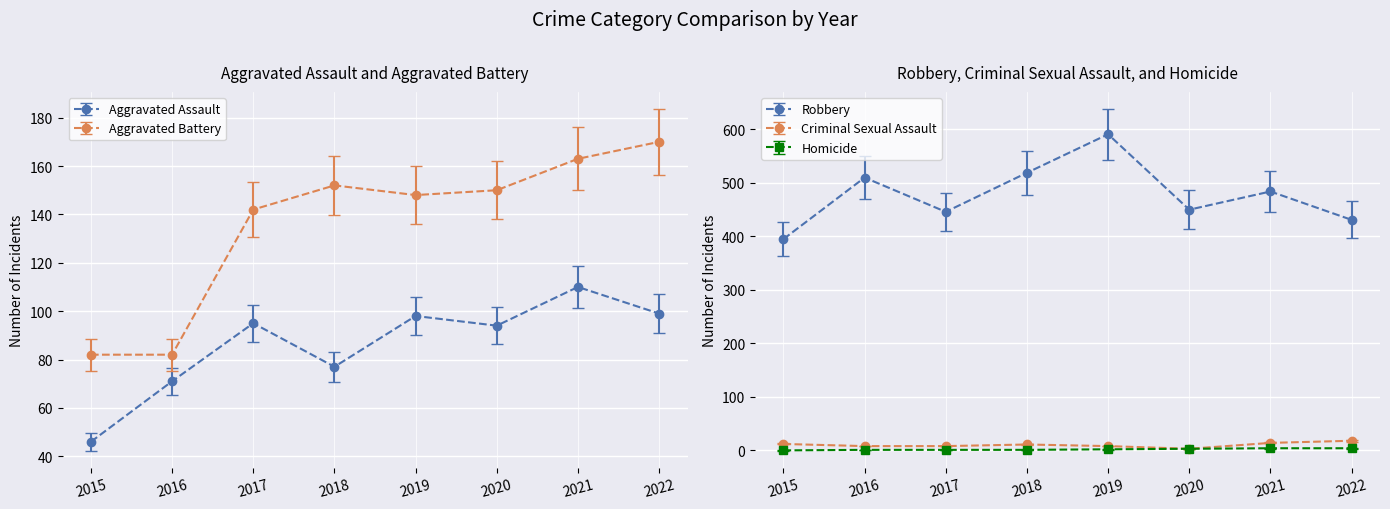

What is the value of the Homicide bar at the 3rd from the left?

1.0